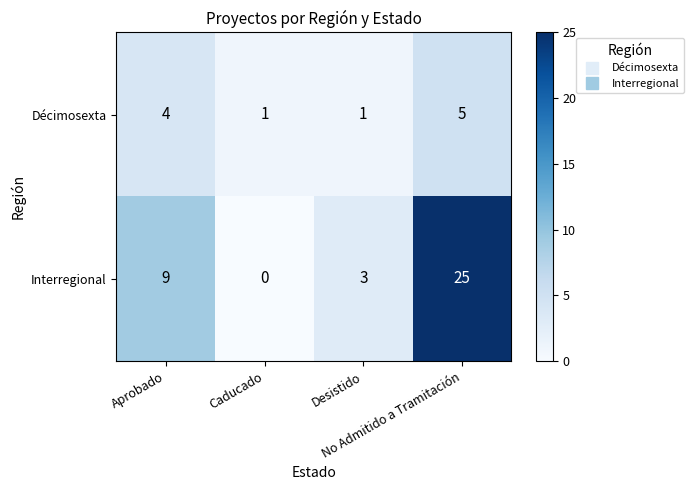

Rank the series at Caducado from lowest to highest value.

Interregional, Décimosexta